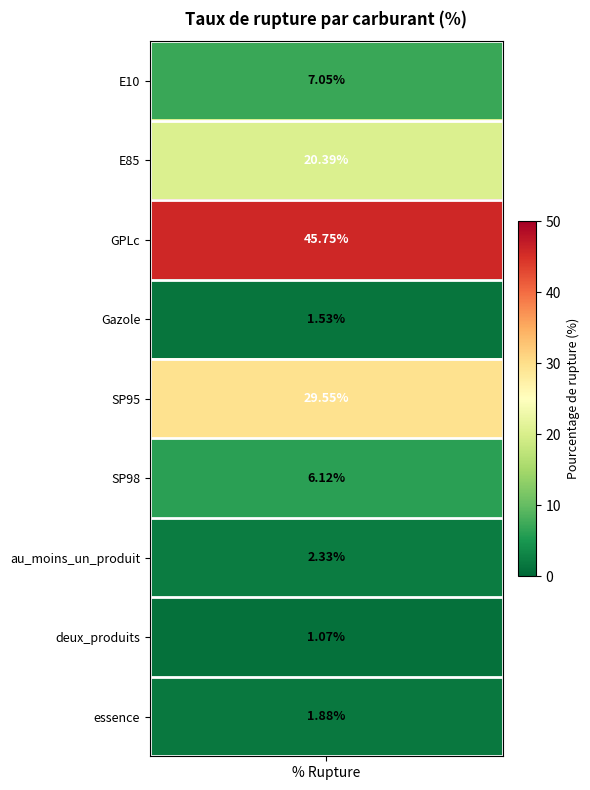

Rank the categories by value from lowest to highest.

deux_produits, Gazole, essence, au_moins_un_produit, SP98, E10, E85, SP95, GPLc